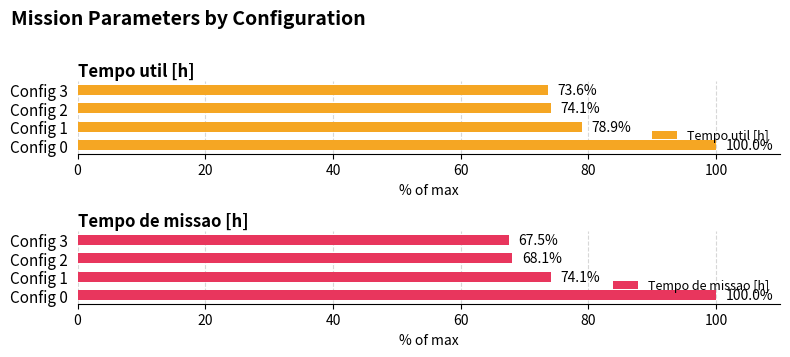

What are all the series names shown in the legend?

Tempo util [h], Tempo de missao [h]